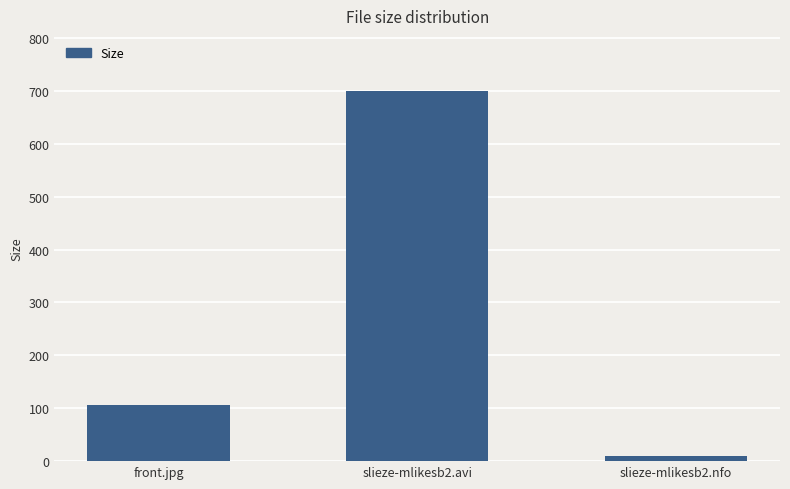

Reading left to right, list all the values displayed in this chart.

105.2	699.1	9.5